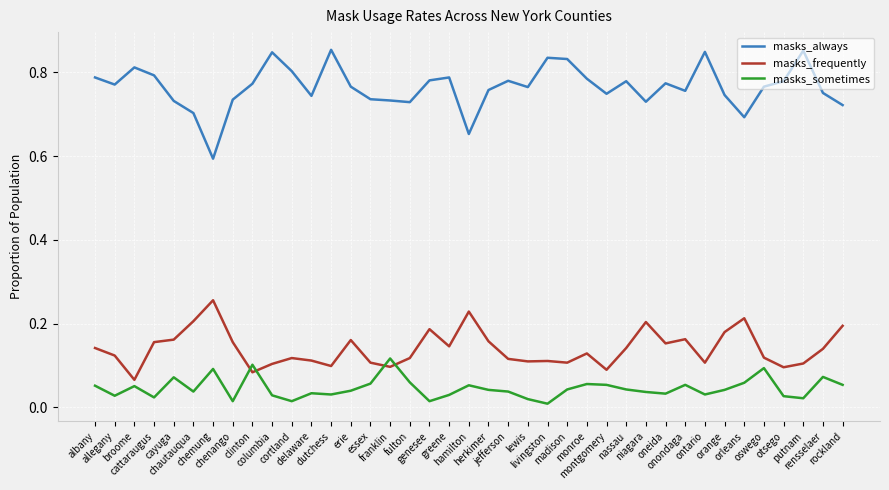

True or false: masks_frequently and masks_always intersect in this chart.

False